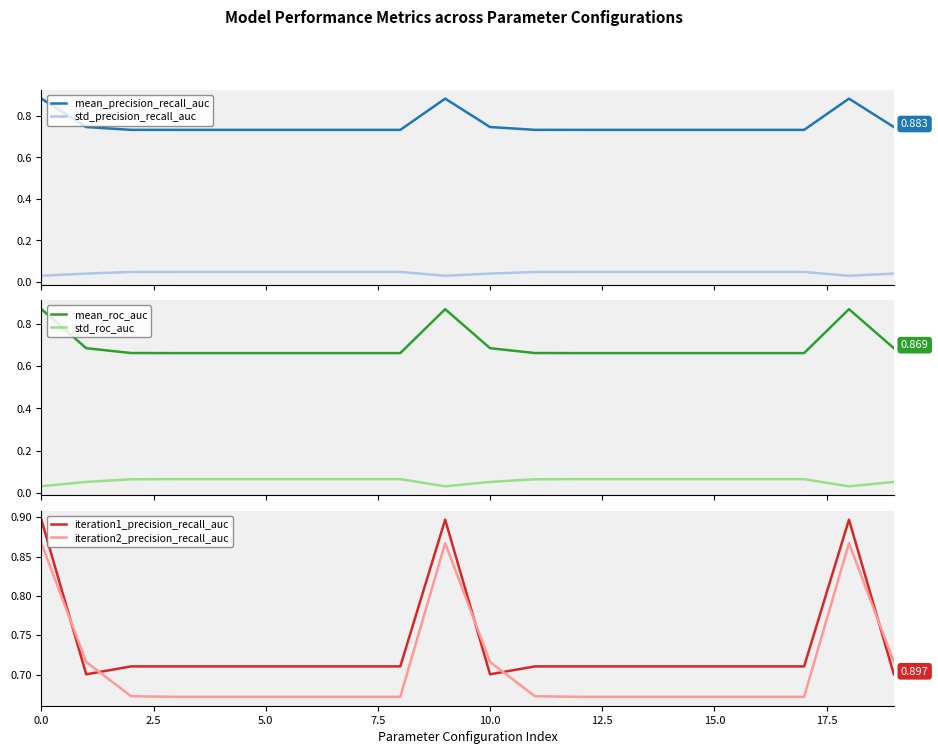

Which series has the largest range (max minus min)?

mean_roc_auc